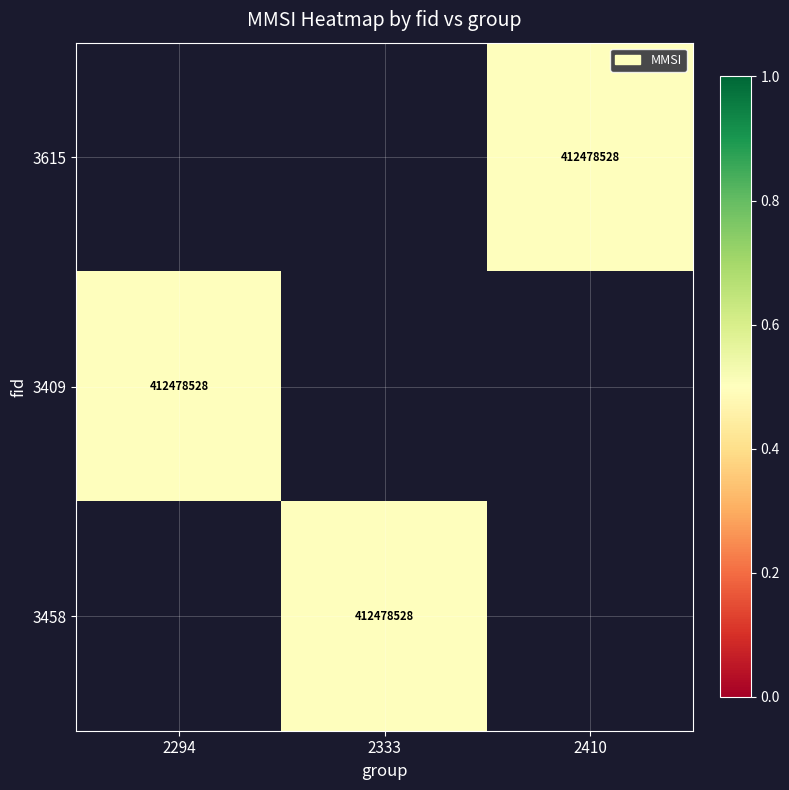

Which has a higher value, 2410 or 2294?

2294